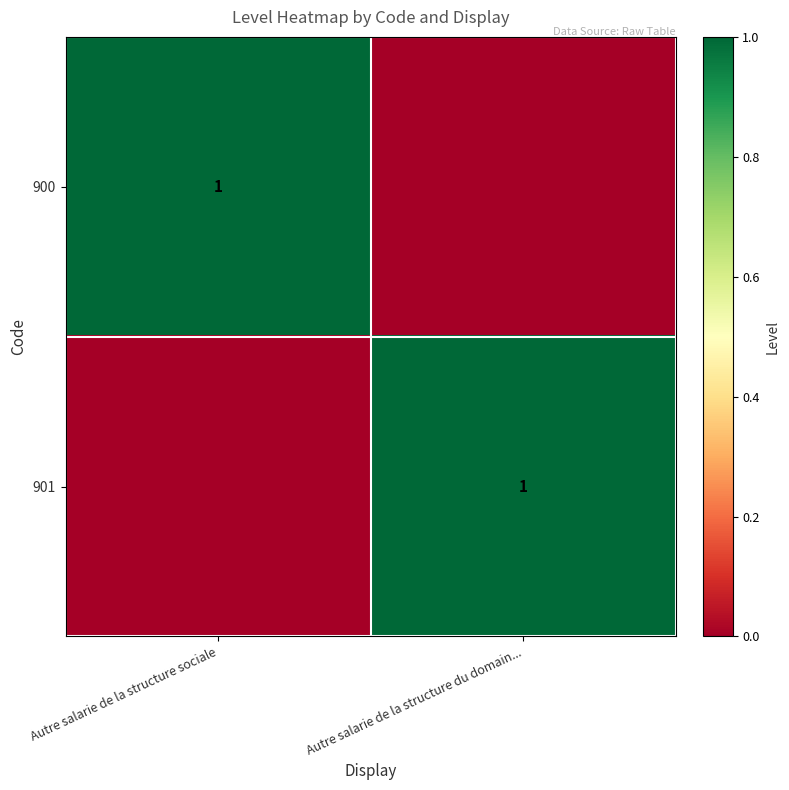

True or false: 901 has a value of 0 at Autre salarie de la structure du domain....

False